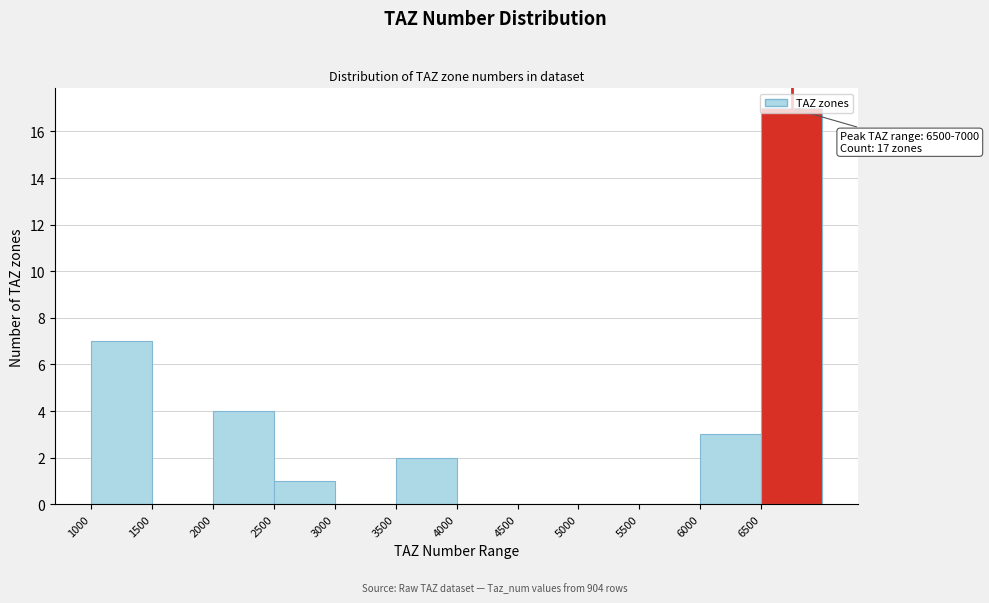

Over which range of the x-axis is the bar tallest?

6500 to 7000